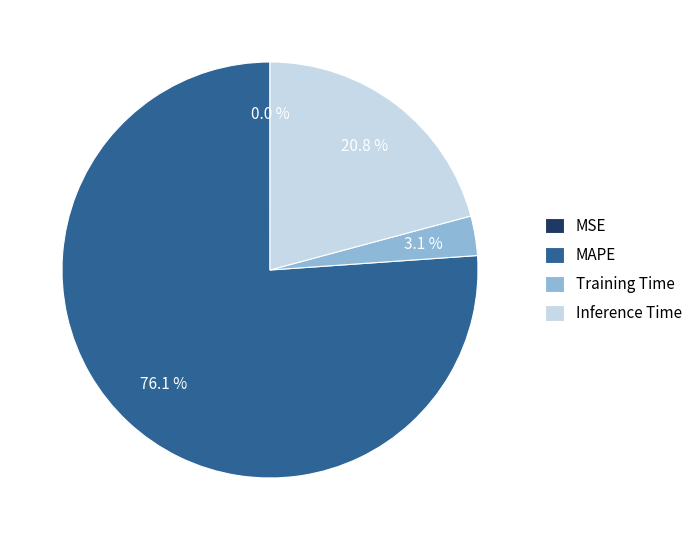

Which category has the biggest portion of the pie?

MAPE